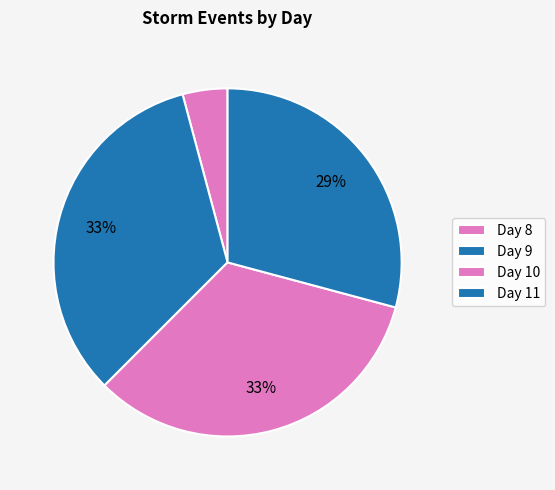

Count the number of slices in the pie.

4